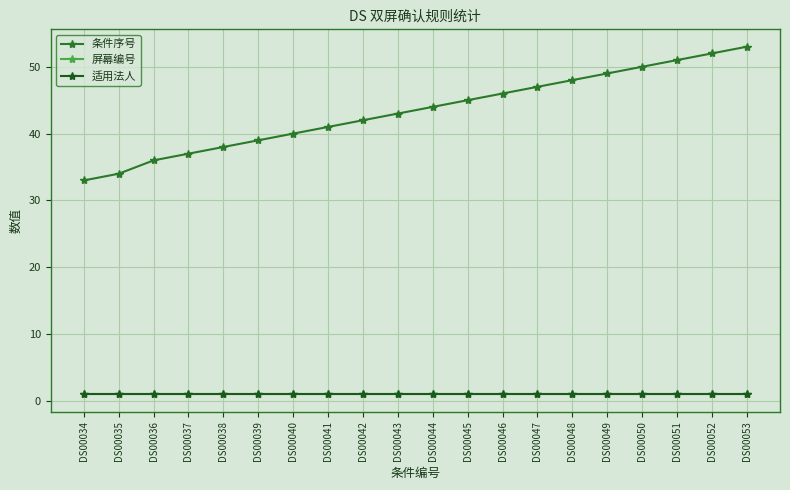

Does the chart have visible grid lines?

Yes